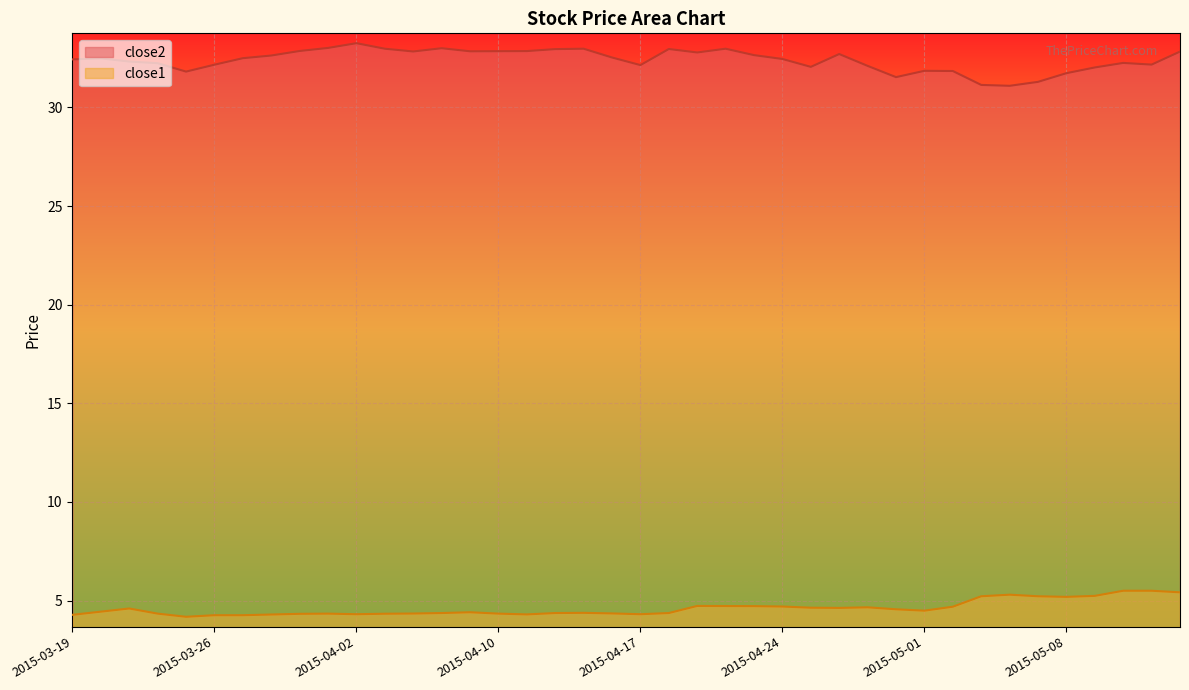

What is the highest value of the close2 series?

33.3